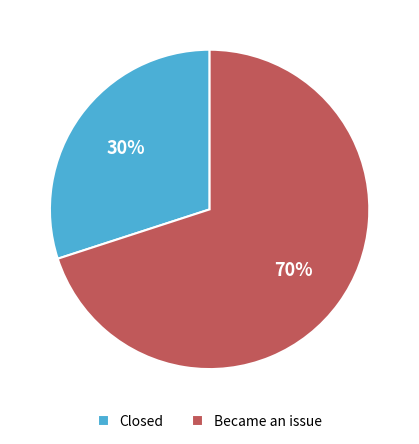

Do Closed and Became an issue together represent more than half of the pie?

Yes